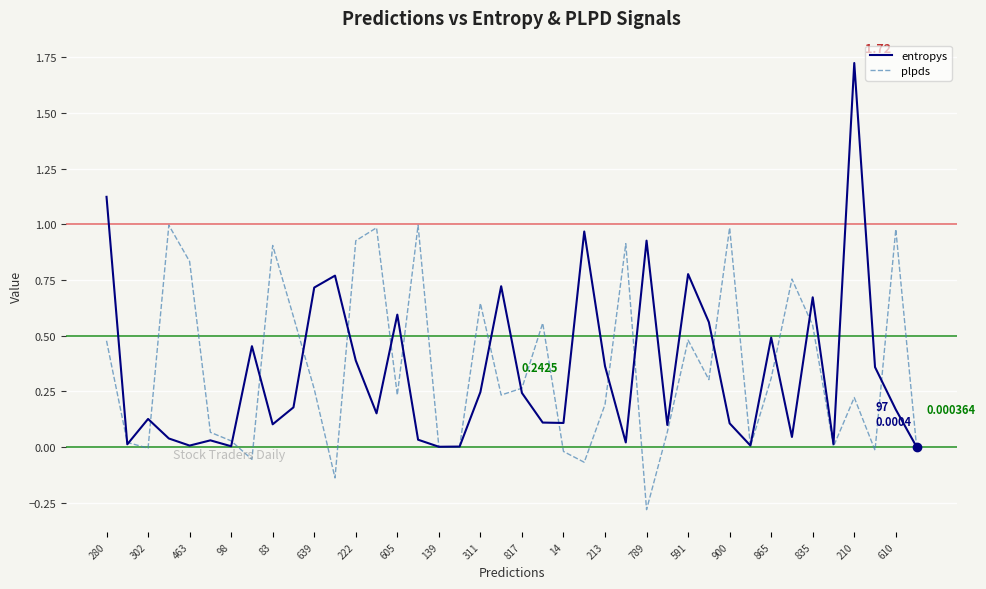

Which series has the largest range (max minus min)?

entropys